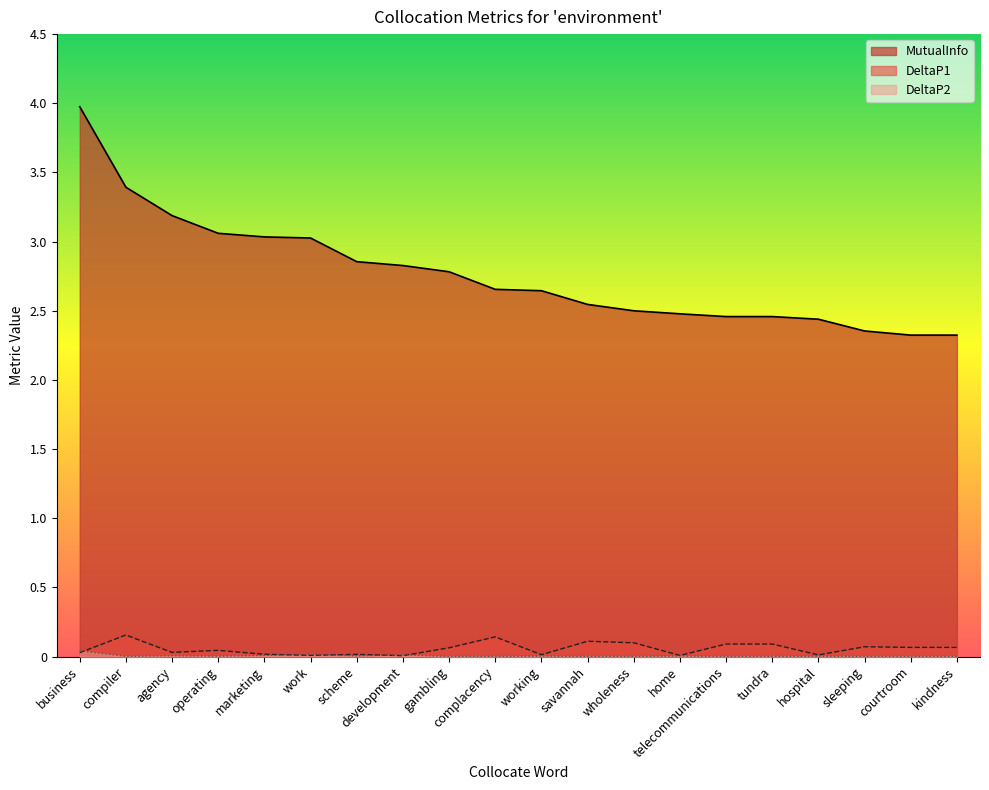

At which category does the chart reach its peak across all series?

business